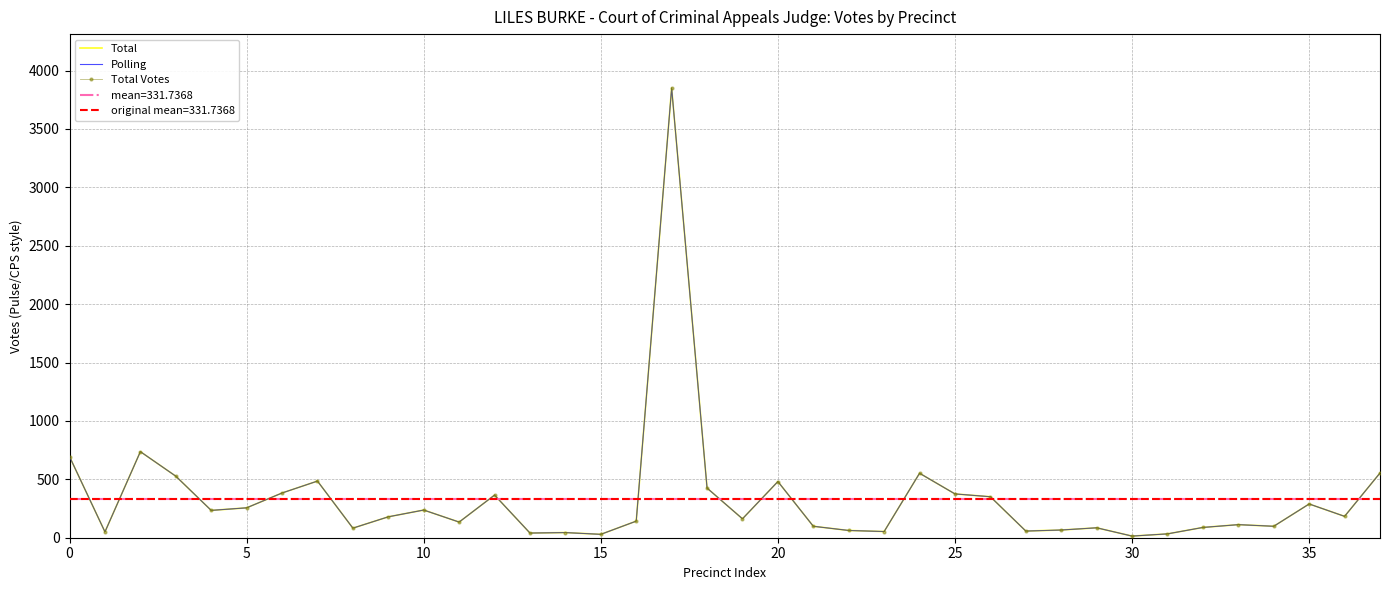

How many distinct data groups are displayed?

3